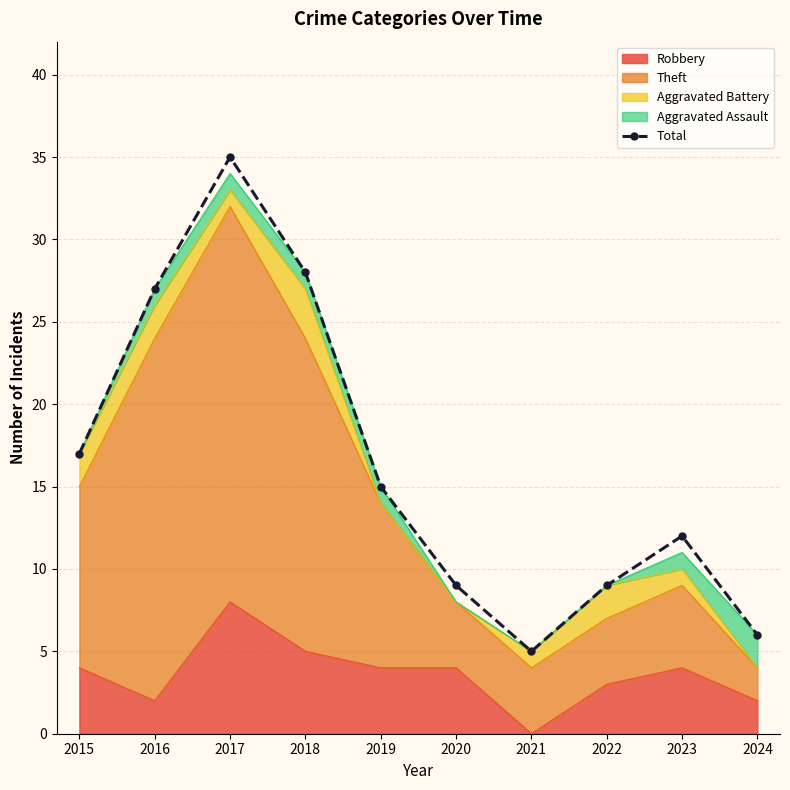

What is the maximum value shown in the chart?

35